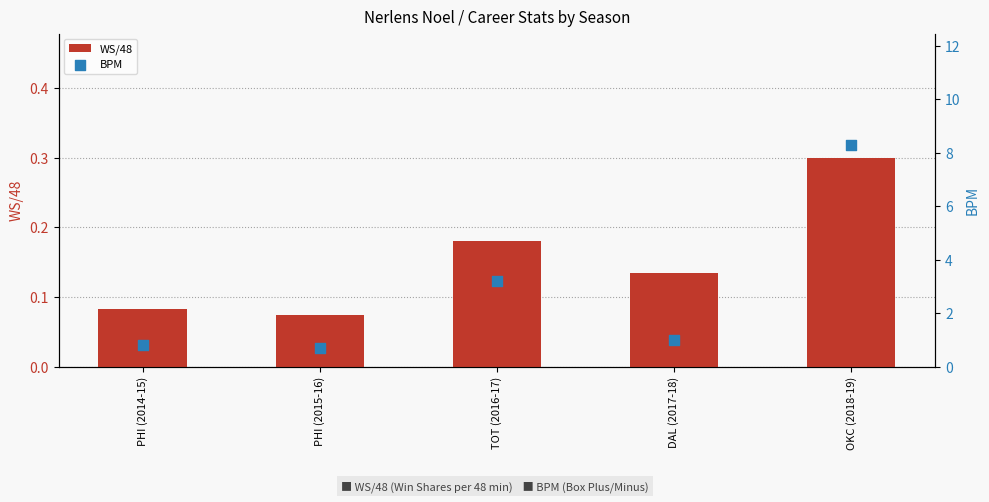

Which series has the largest total across all categories?

BPM